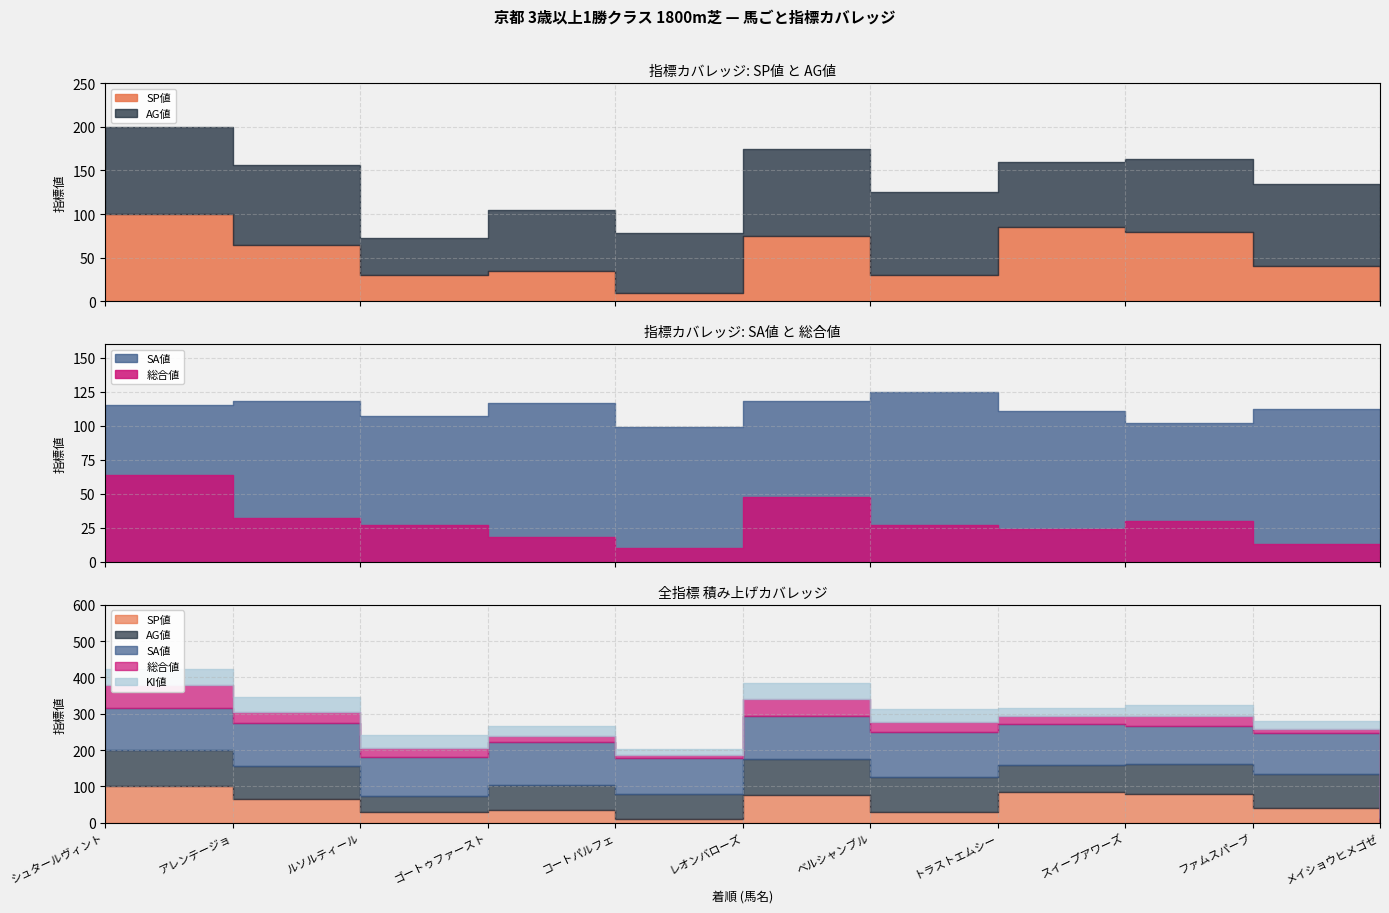

True or false: SP値 and AG値 cross at least once.

True